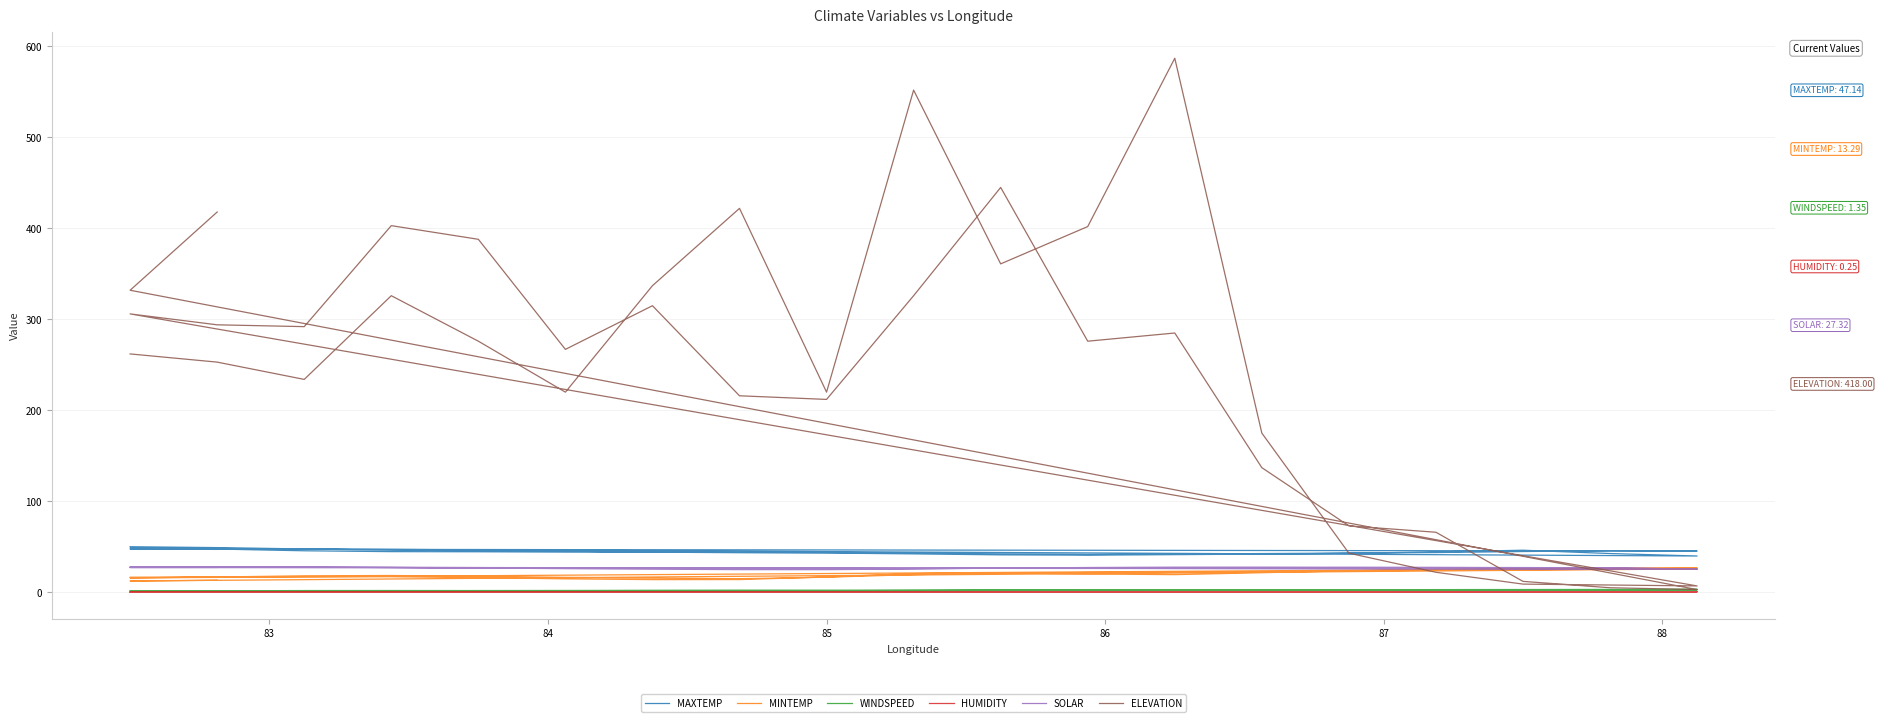

What is the maximum value shown in the chart?

587.0